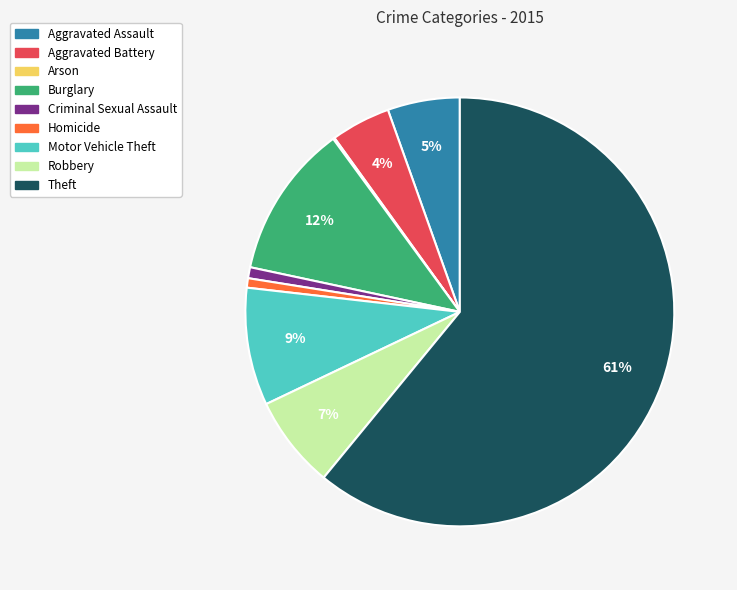

What is the largest slice in the pie chart?

Theft